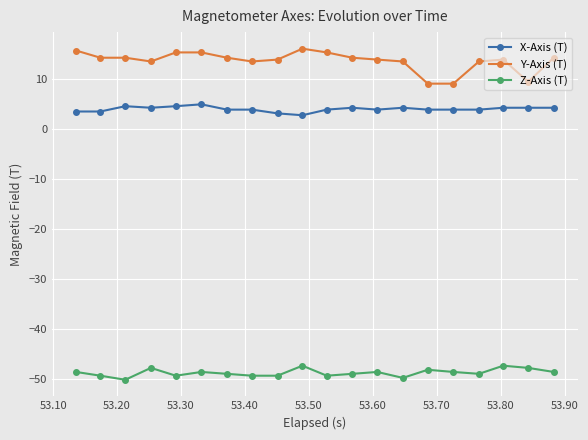

What is the minimum value for Z-Axis (T)?

-50.2